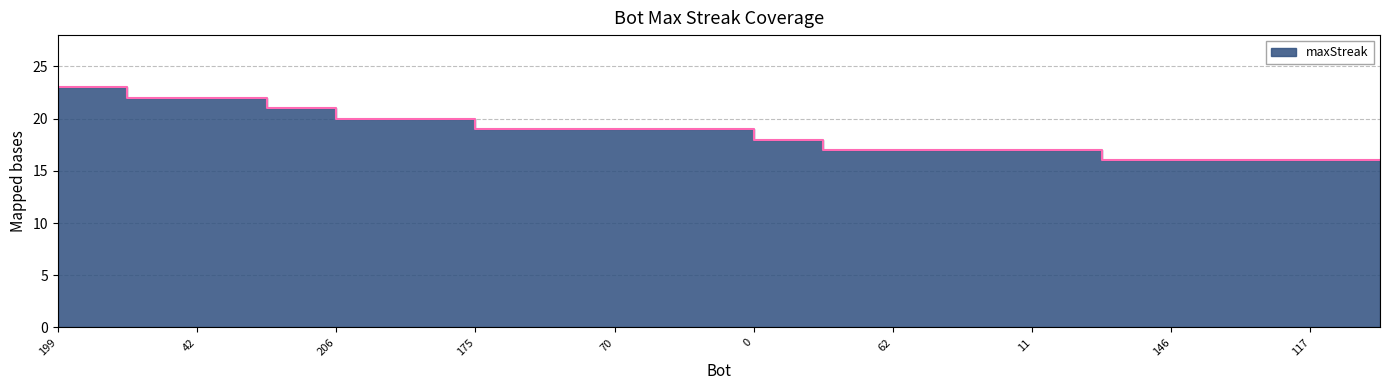

At which category does the chart reach its minimum across all series?

179